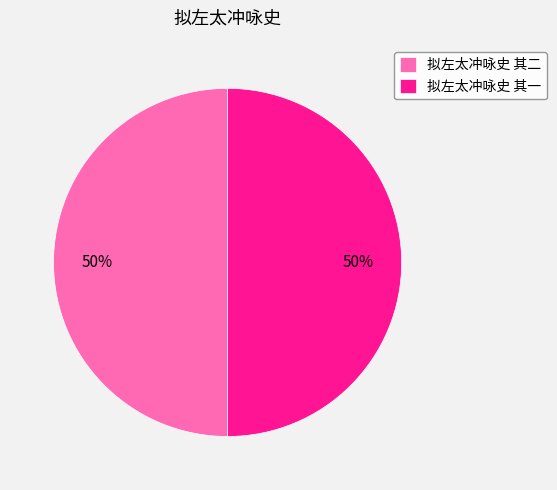

Combined, do 拟左太冲咏史 其二 and 拟左太冲咏史 其一 account for over 50%?

Yes